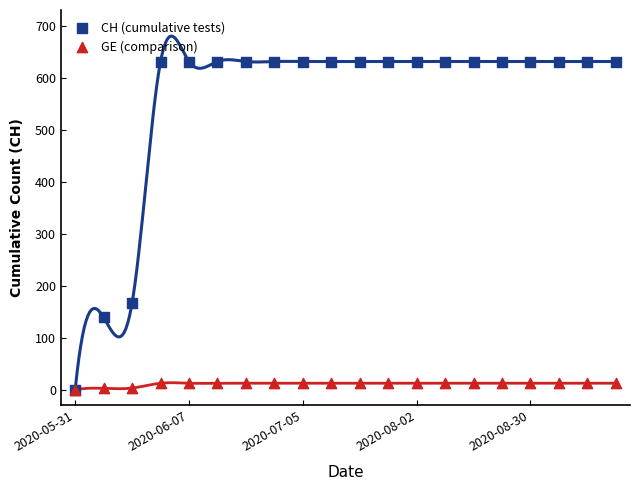

Which series reaches the maximum Y coordinate?

CH (cumulative tests)